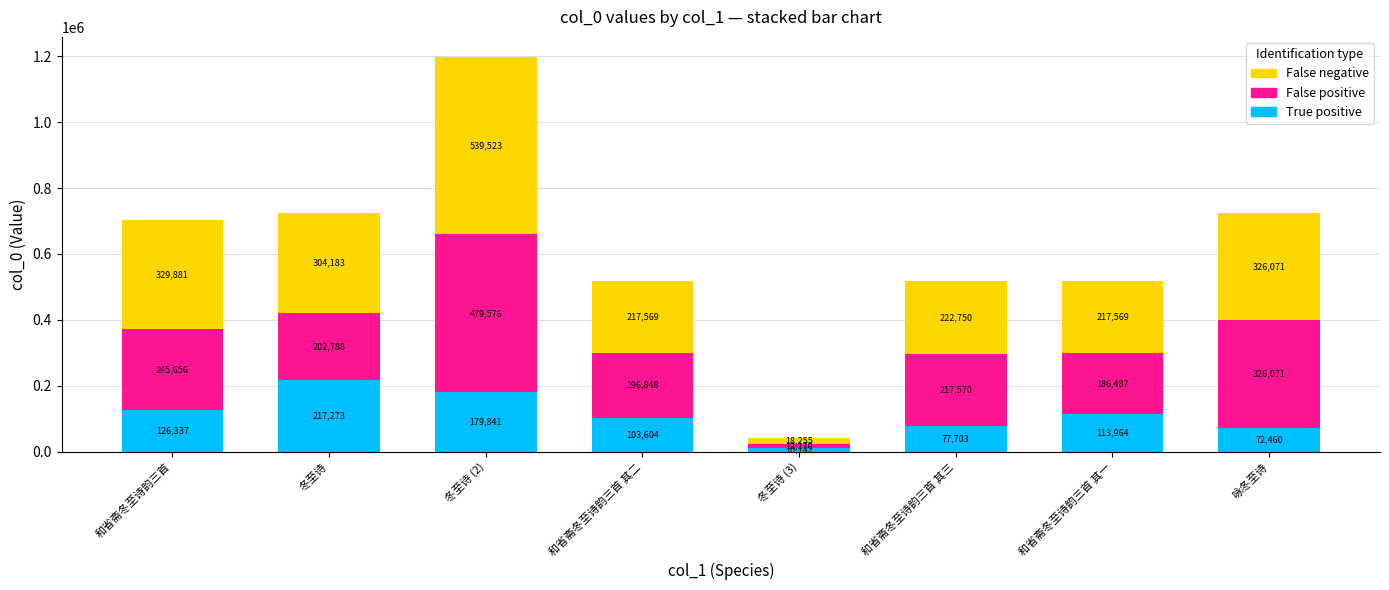

Rank the categories by True positive value from lowest to highest.

冬至诗 (3), 咏冬至诗, 和省斋冬至诗韵三首 其三, 和省斋冬至诗韵三首 其二, 和省斋冬至诗韵三首 其一, 和省斋冬至诗韵三首, 冬至诗 (2), 冬至诗